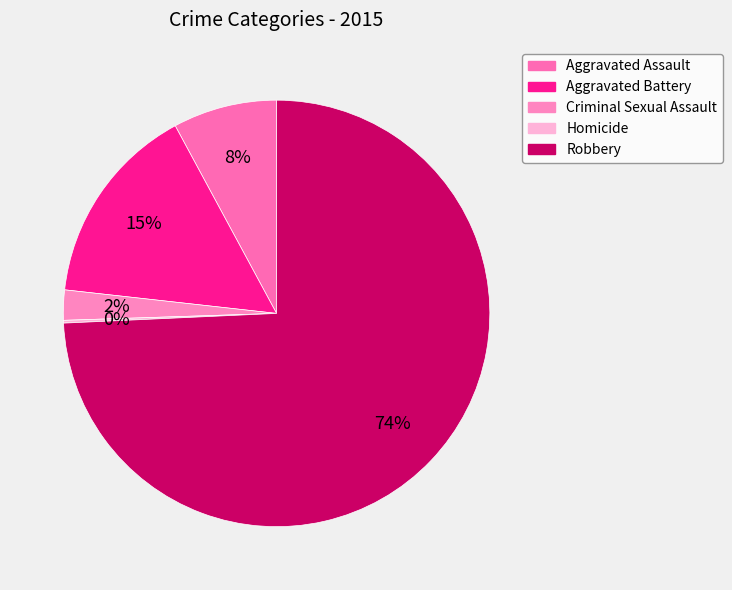

How many segments does this pie chart have?

5